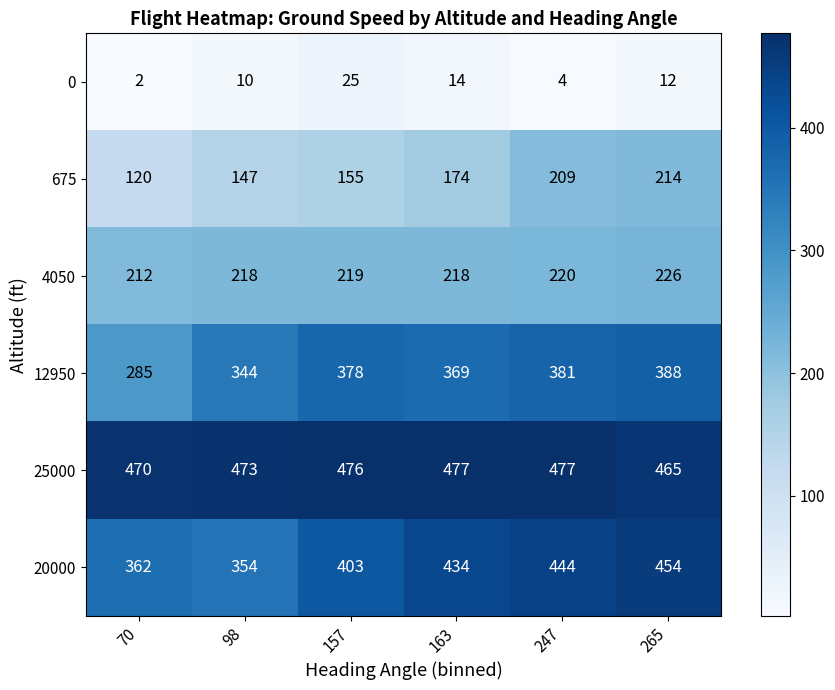

True or false: 25000 has a value of 295 at 247.

False